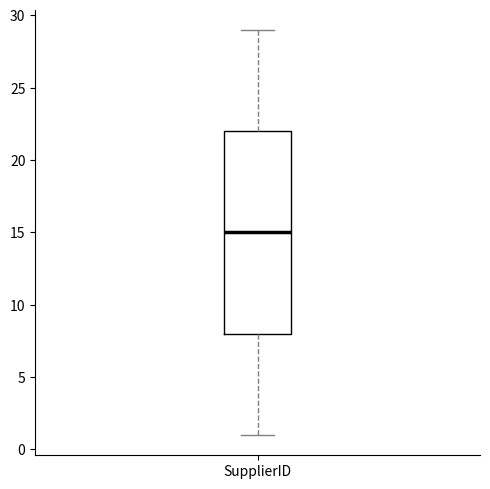

Read this box plot against the y-axis: the position of the median line, the range covered by the box, and the ends of both whiskers. The values are not printed on the chart, so give them approximately, as read against the axis.

median 15, box 8 to 22, whiskers 1 to 29